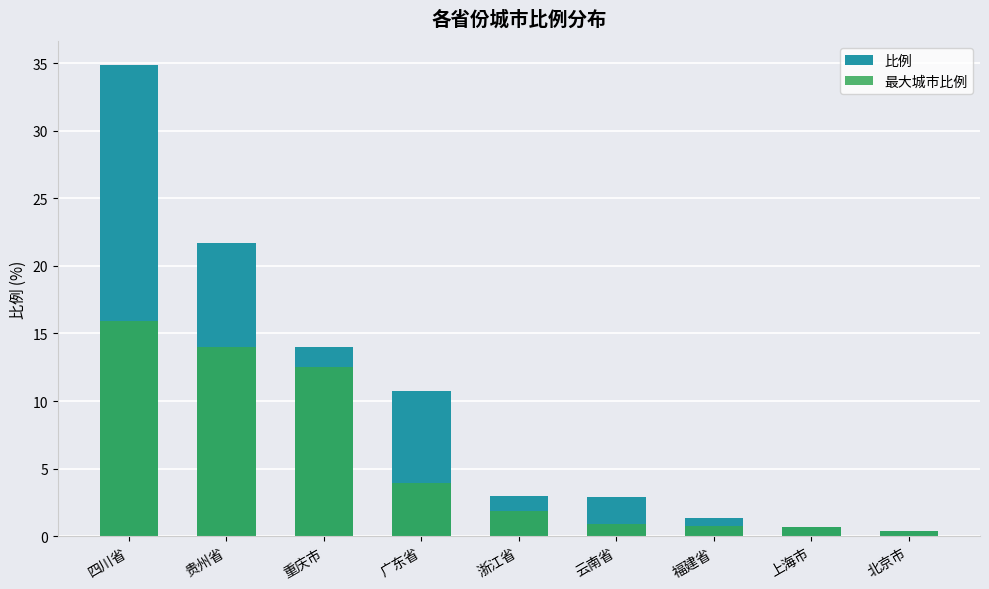

What is the label of the 1st bar from the right?

北京市